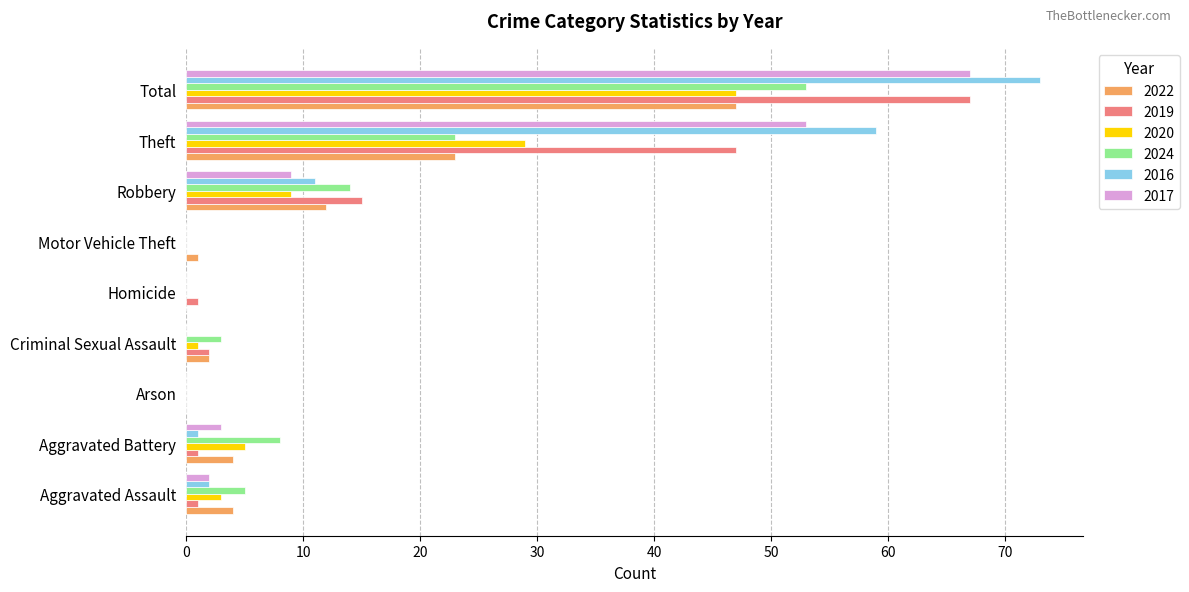

Which category has the highest value in the 2016 series?

Total